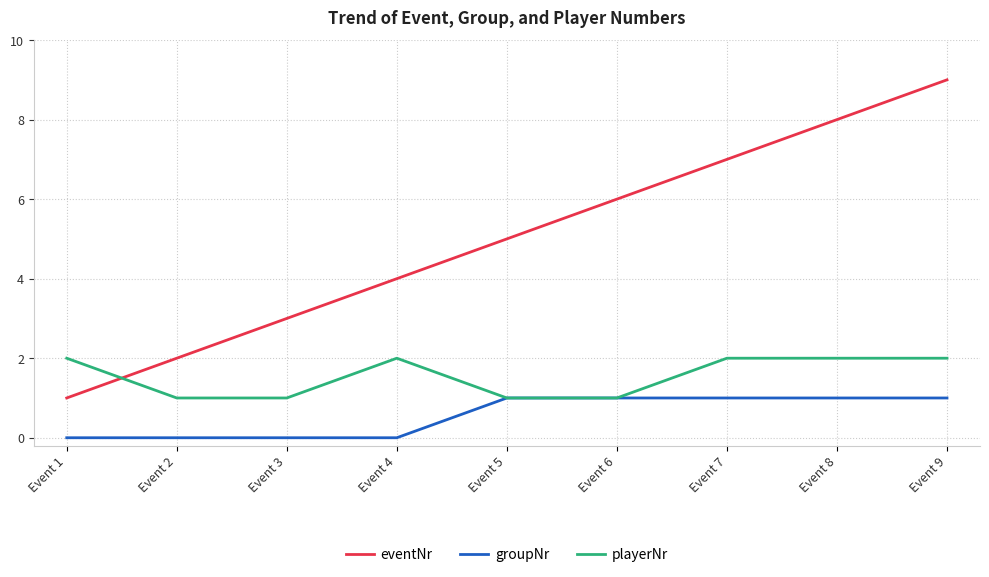

What is the difference between the maximum and minimum values in the playerNr series?

1